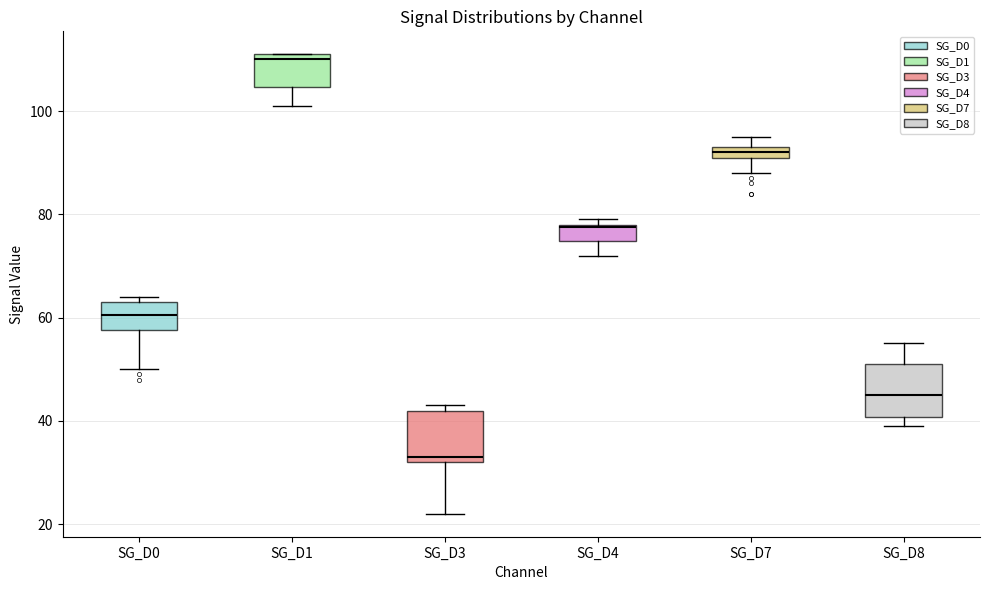

Where does the lower whisker of the box for SG_D4 end on the y-axis? The values are not printed on the chart, so give them approximately, as read against the axis.

72